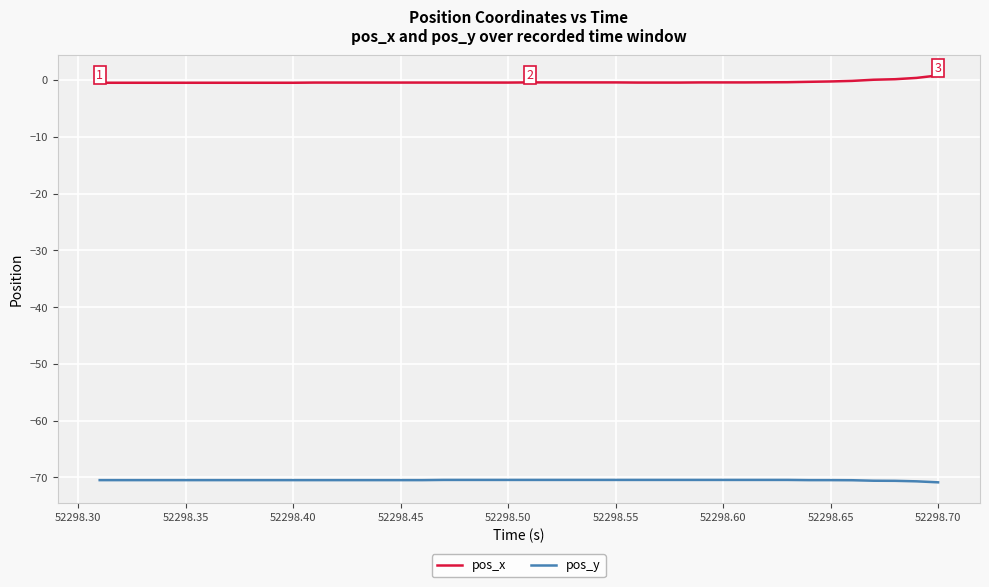

What is the label of the 39th point from the right?

52298.30